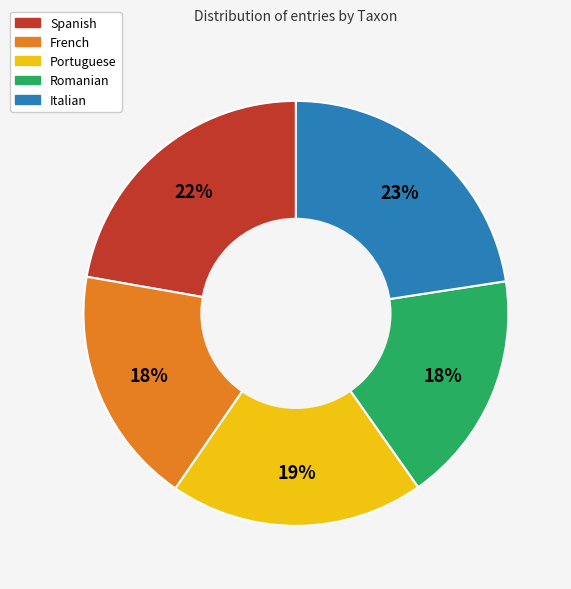

To the nearest percent, what is the average slice percentage?

20%